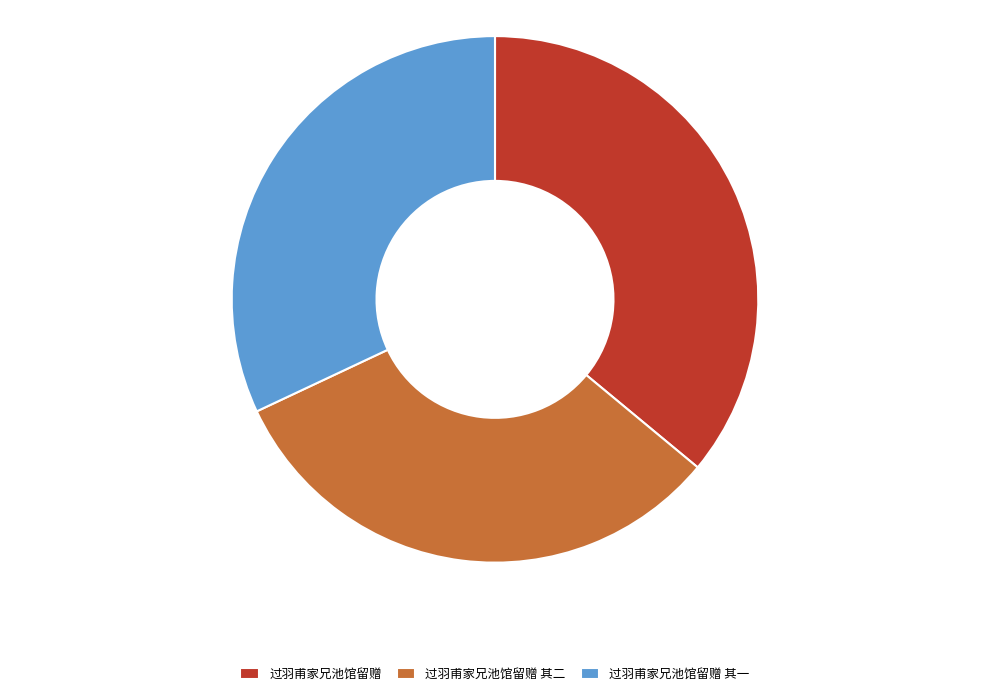

What is the ratio of the value at 过羽甫家兄池馆留赠 to the value at 过羽甫家兄池馆留赠 其一?

1.1